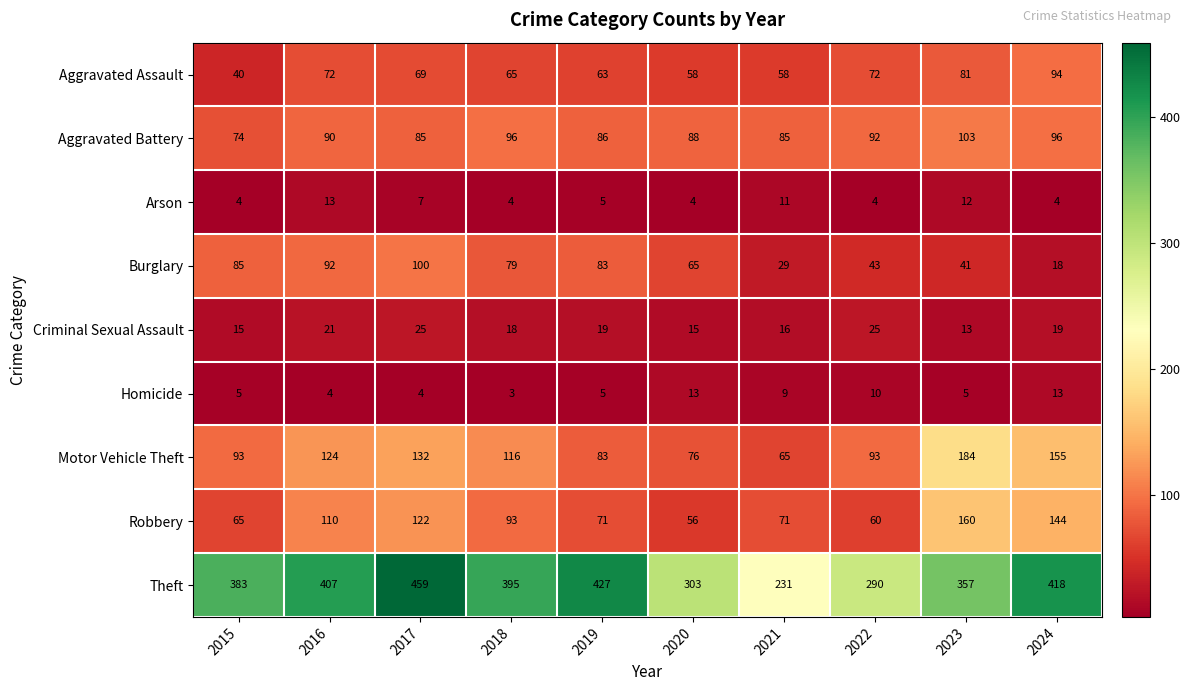

What is the smallest value displayed?

3